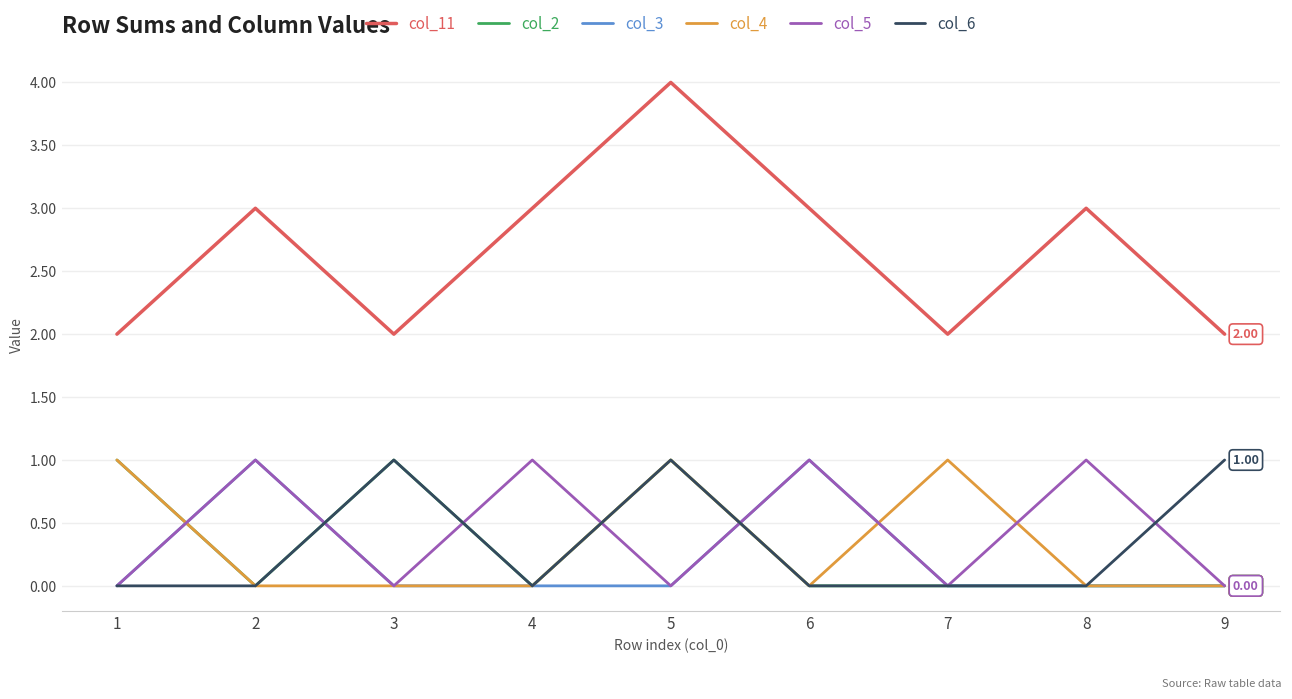

True or false: col_6 and col_11 cross at least once.

False